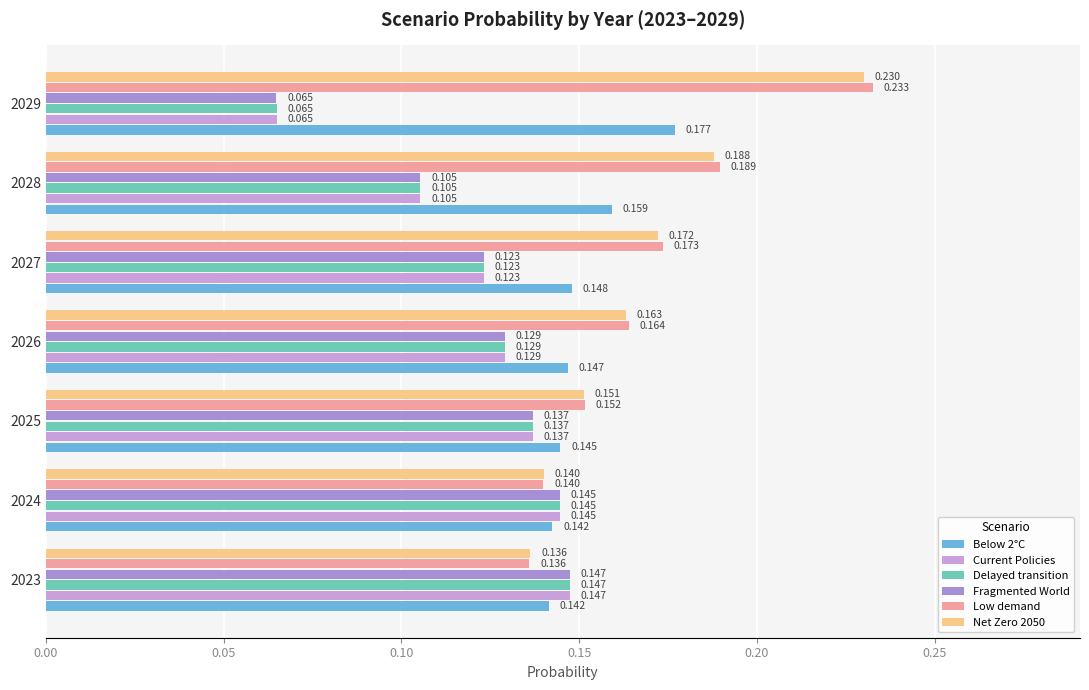

How many series are shown in this chart?

6